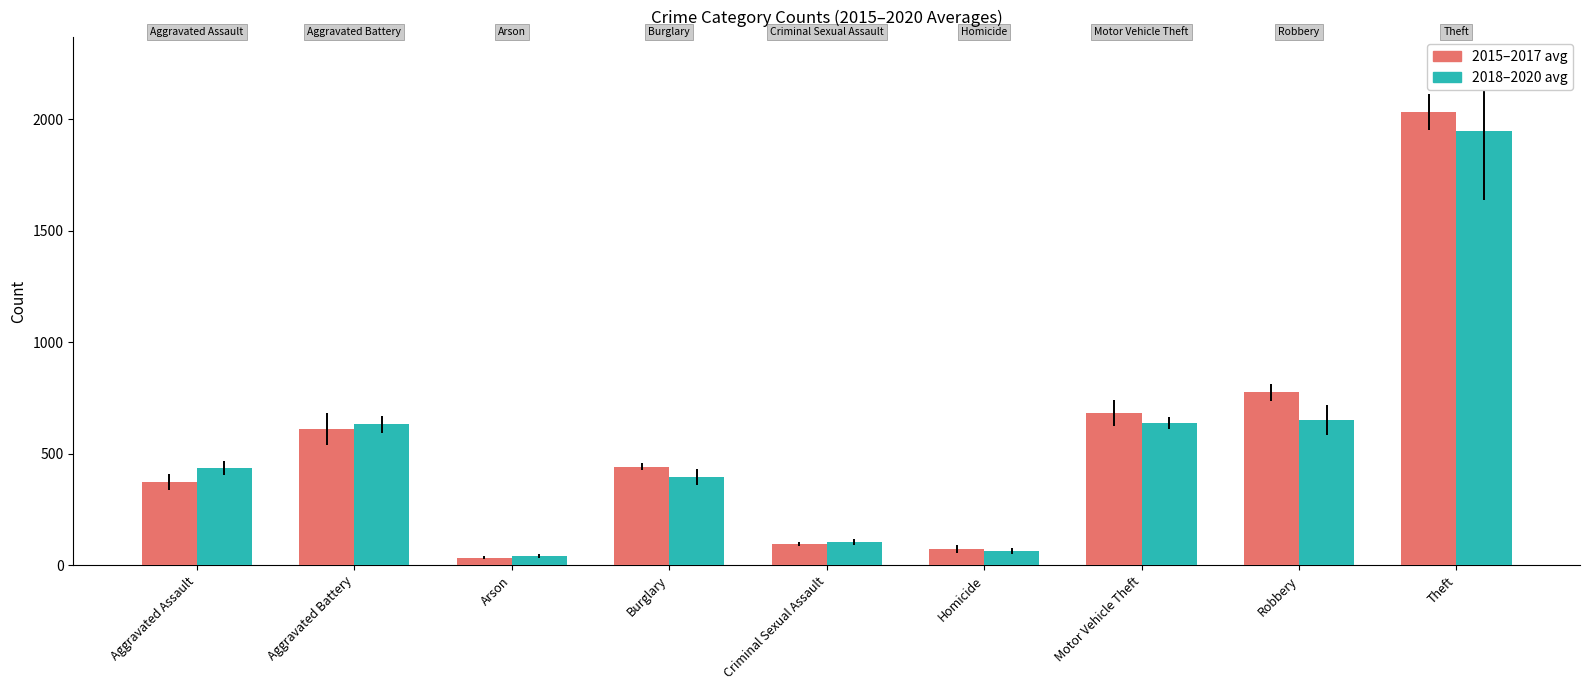

What is the smallest value displayed?

32.7